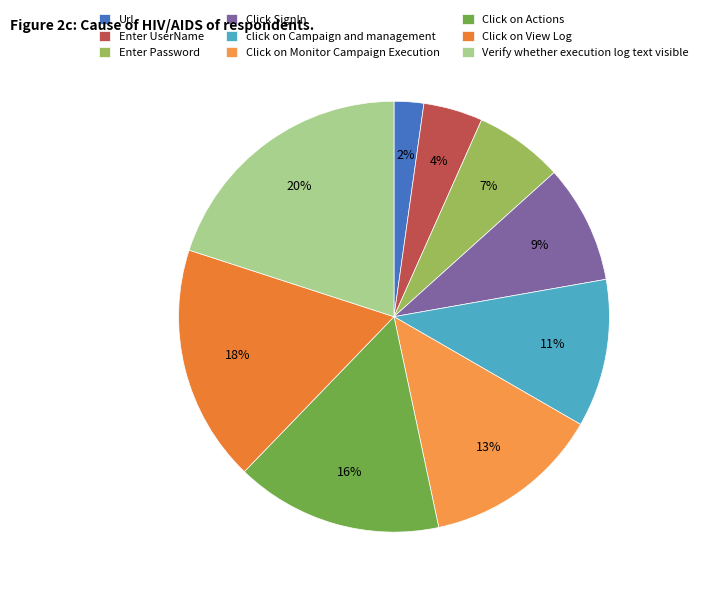

The Url slice represents 2% of the pie. True or false?

True